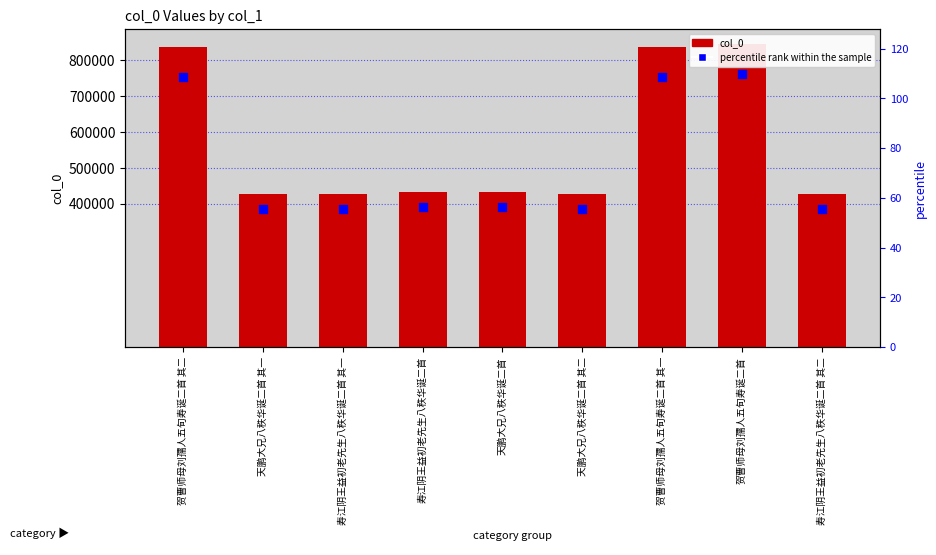

What are all the series names shown in the legend?

col_0, percentile rank within the sample